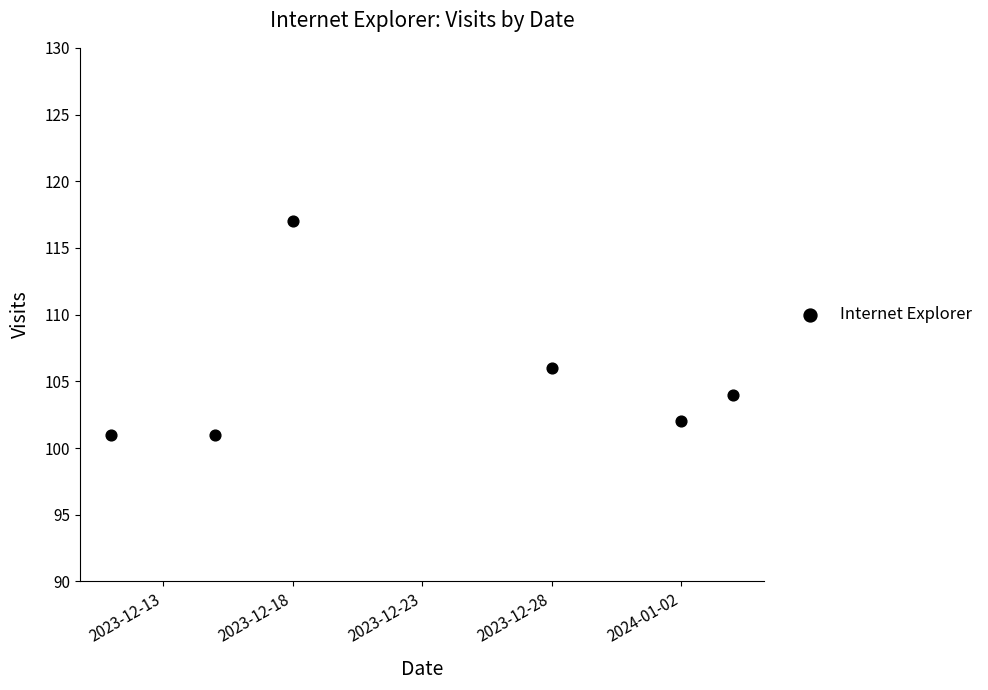

What Y value in the scatter plot is closest to 109?

106